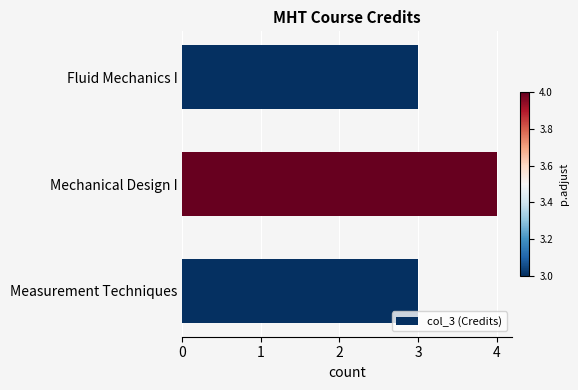

What is the minimum value shown in the chart?

3